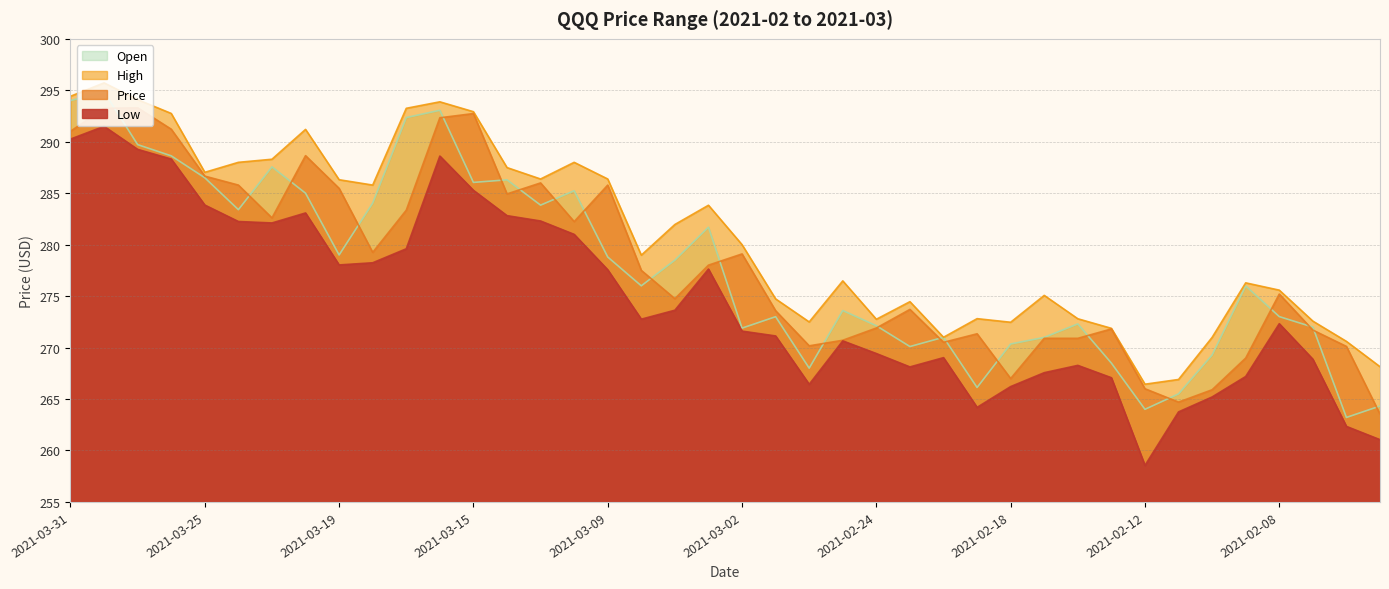

Reading right to left, extract all data points from this chart.

Low: 261.1	262.3	268.9	272.3	267.2	265.2	263.8	258.6	267.1	268.3	267.6	266.2	264.2	269.0	268.1	269.4	270.6	266.4	271.1	271.6	277.6	273.6	272.8	277.6	281.0	282.3	282.8	285.3	288.6	279.6	278.2	278.0	283.1	282.1	282.2	283.9	288.3	289.3	291.5	290.3
Price: 263.5	270.1	271.7	275.2	269.0	265.9	264.7	266.0	271.8	270.9	270.9	267.0	271.3	270.5	273.7	271.9	270.7	270.2	273.6	279.1	278.0	274.8	277.5	285.8	282.2	286.0	284.9	292.7	292.3	283.4	279.2	285.5	288.6	282.6	285.8	286.7	291.2	293.3	293.2	291.0
High: 268.1	270.6	272.6	275.6	276.3	271.0	266.9	266.4	271.9	272.8	275.1	272.5	272.8	271.0	274.5	272.8	276.5	272.5	274.7	280.0	283.8	282.0	279.0	286.4	288.0	286.4	287.5	292.9	293.9	293.2	285.8	286.3	291.2	288.3	288.0	287.0	292.8	294.1	295.7	294.4
Open: 264.3	263.2	272.0	273.0	276.0	269.3	265.5	264.0	268.5	272.3	271.0	270.4	266.1	271.0	270.1	272.1	273.6	268.0	273.0	271.9	281.7	278.5	276.0	278.8	285.2	283.8	286.3	286.1	293.1	292.4	284.0	279.0	285.0	287.6	283.4	286.5	288.6	289.7	294.9	294.0